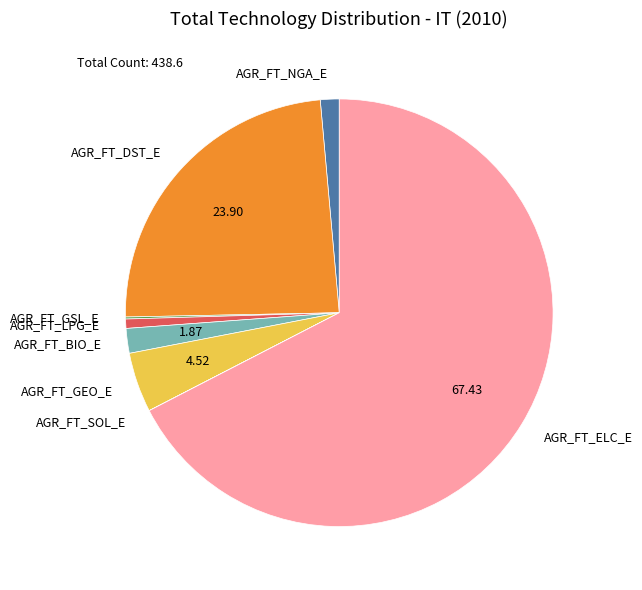

Is the sum of AGR_FT_LPG_E and AGR_FT_NGA_E greater than half?

No